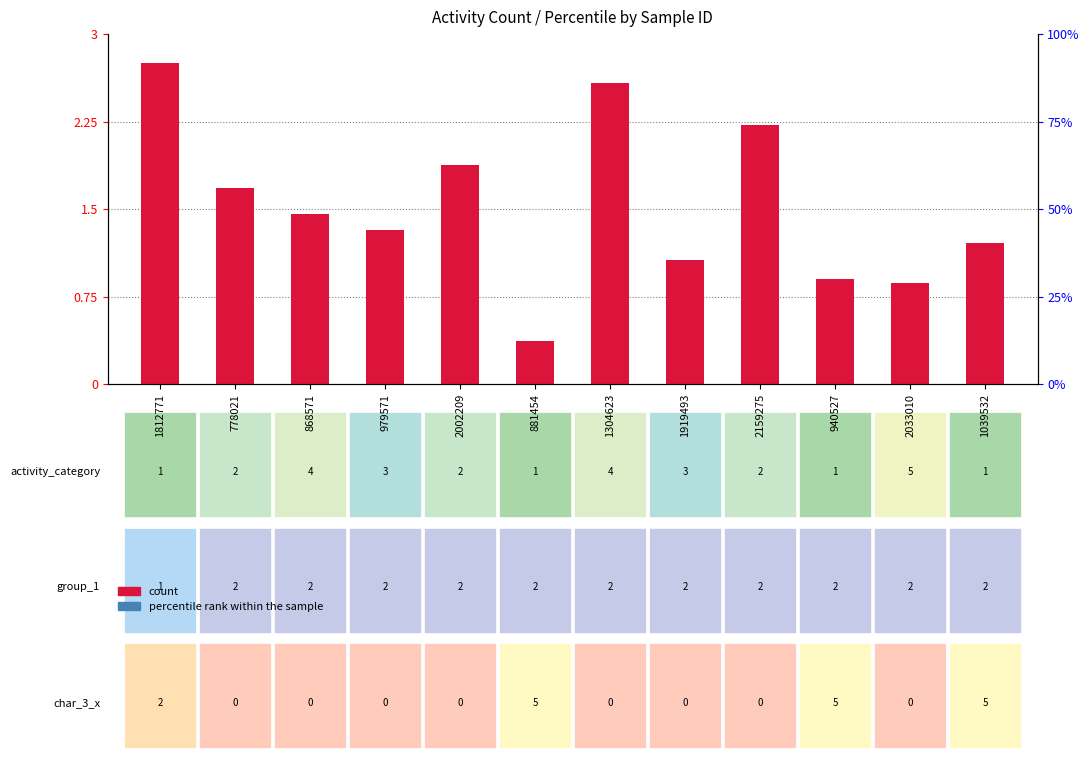

What is the average value of the count series?

1.5